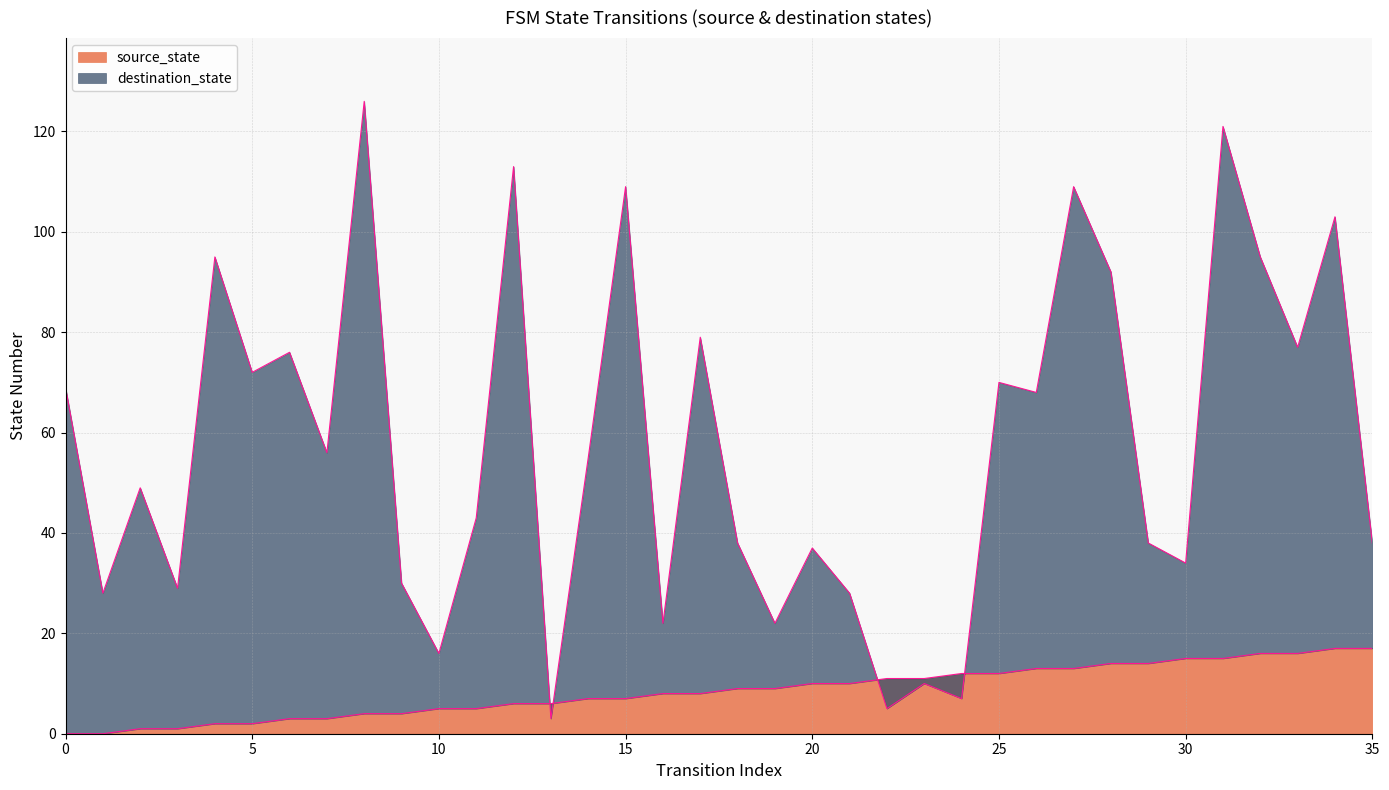

Does the chart have visible grid lines?

Yes